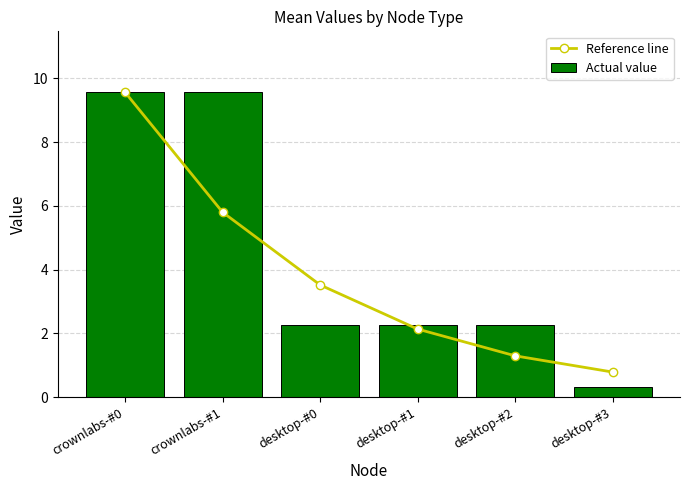

What is the highest value of the Actual value series?

9.6